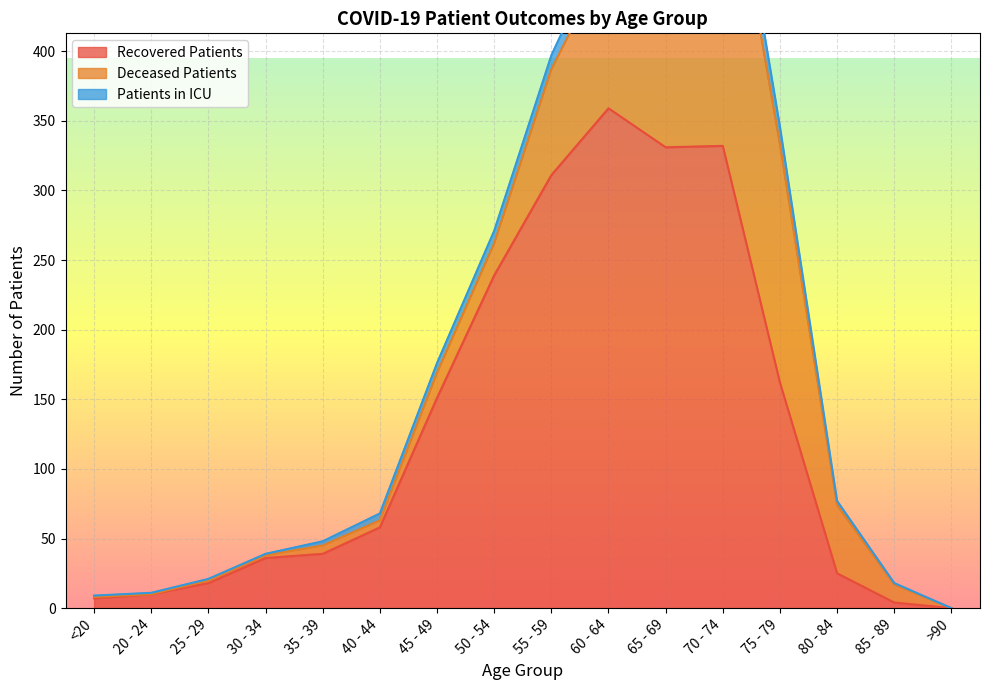

At how many categories does at least one series exceed 263?

4